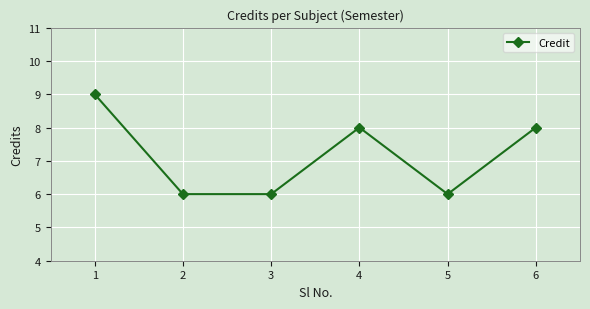

Where does the data first go above 8?

1